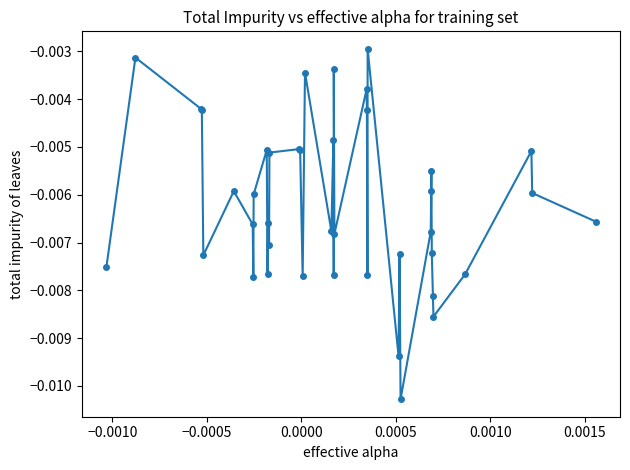

True or false: the data has more than 0 interior local peaks.

True